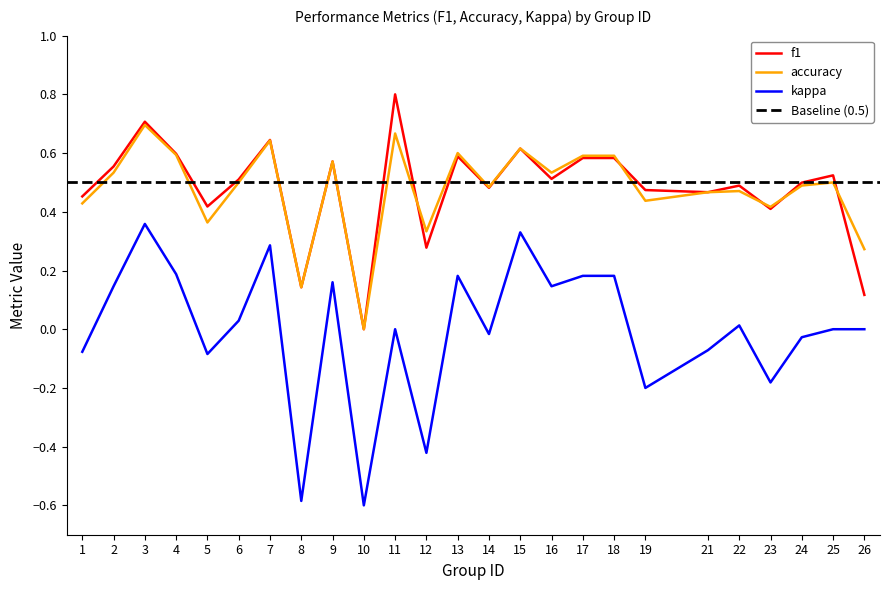

Which series has the largest total across all categories?

f1